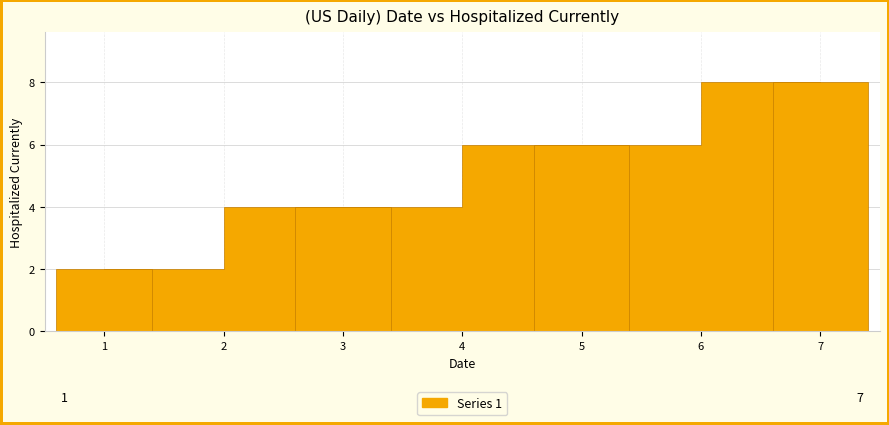

Count the number of categories in the chart.

4